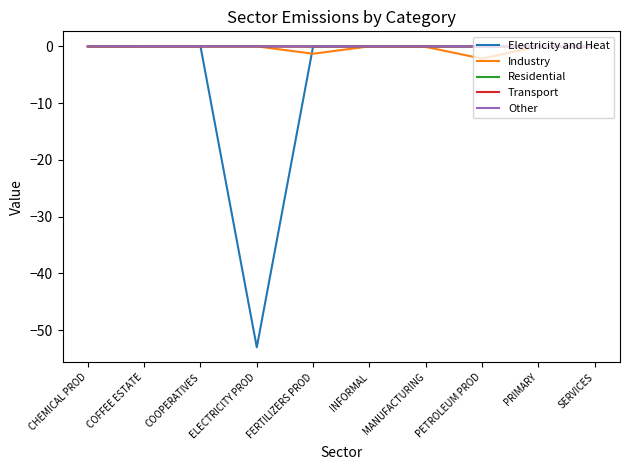

True or false: Industry has a value of -0.0 at COOPERATIVES.

True